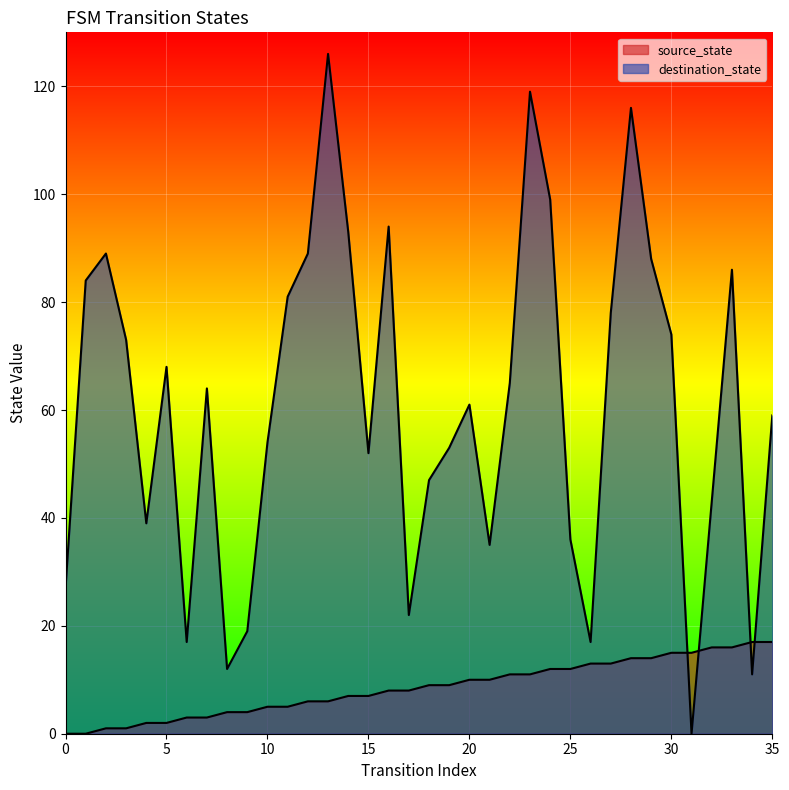

What is the approximate value of source_state at 22, to the nearest 10?

10